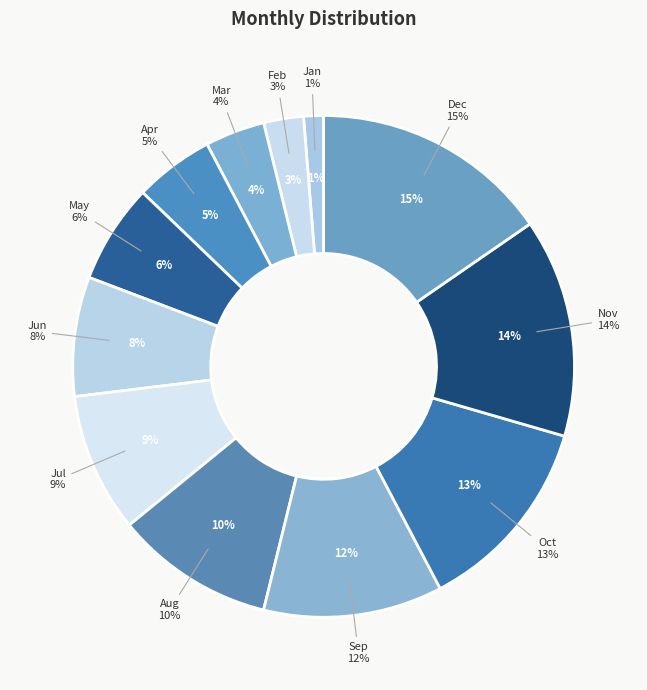

Is there a majority slice in this chart?

No